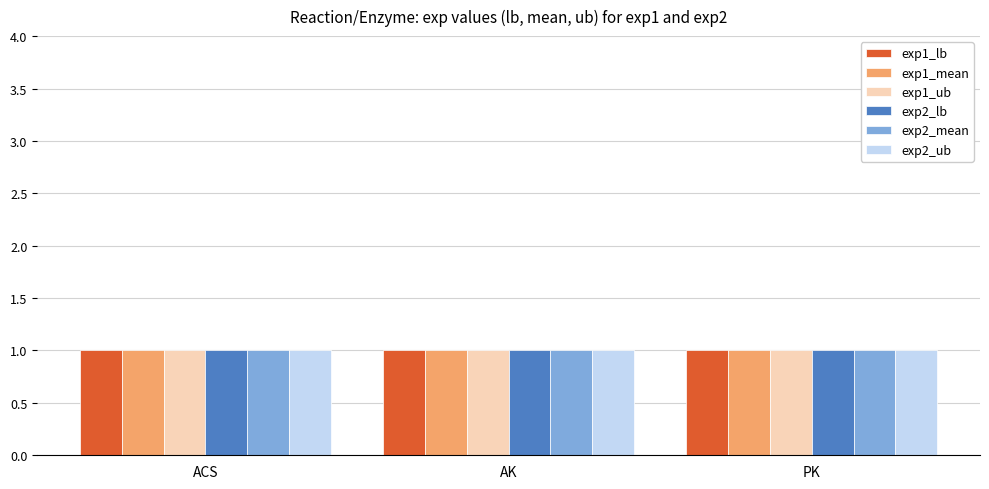

What is the label of the 1st bar from the left?

ACS